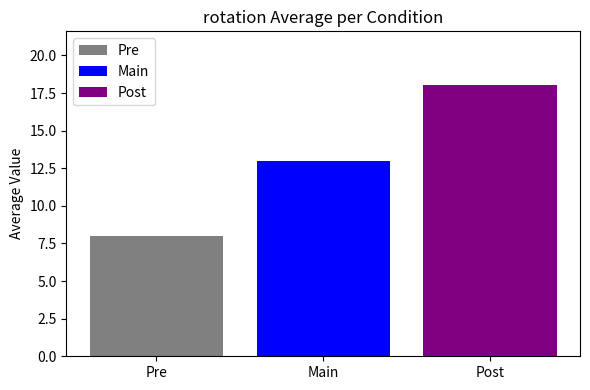

List the series in order of their peak value, highest first.

Post, Main, Pre